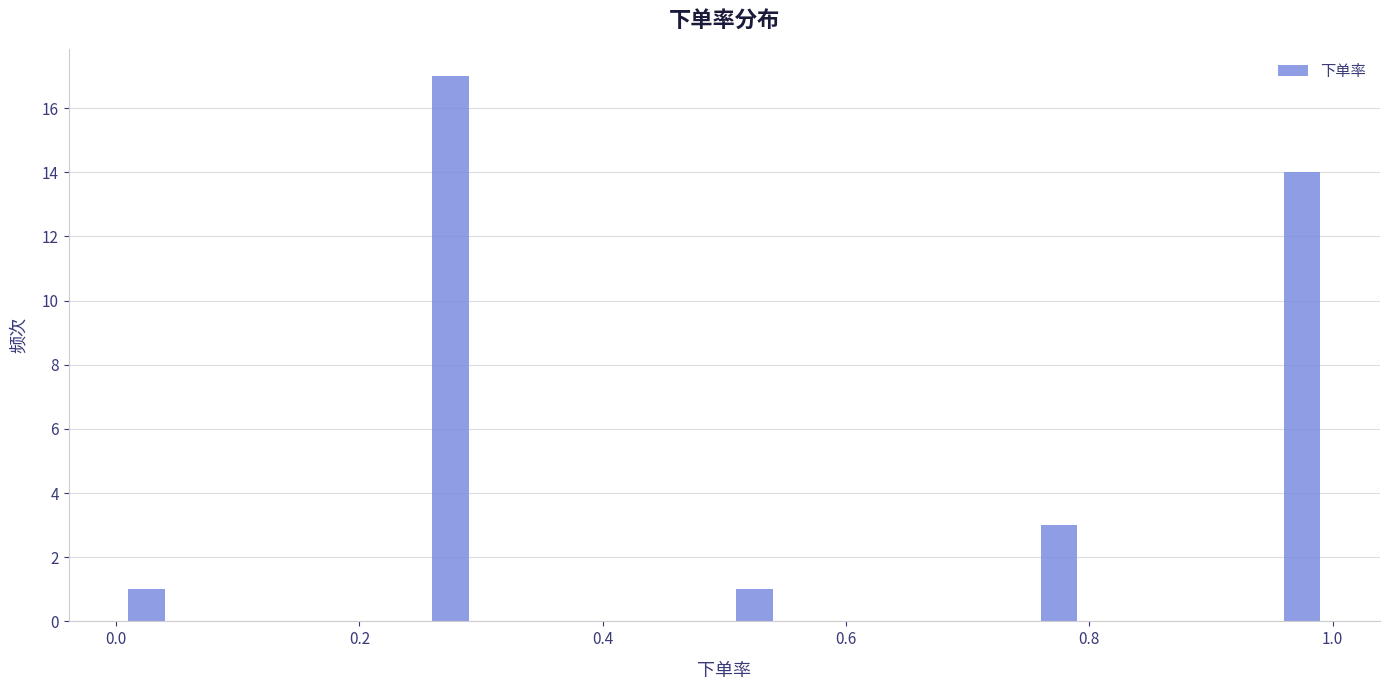

Read against the x-axis, roughly where is the centre of the tallest bar?

0.28